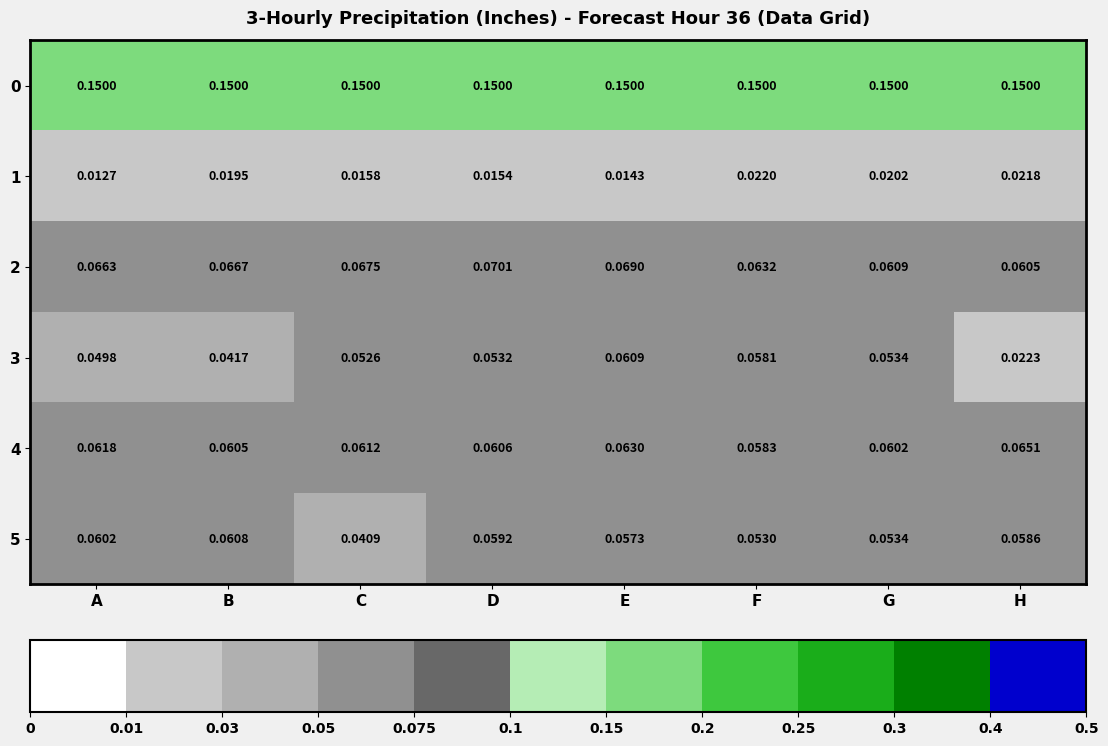

At which label is 4 closest to 0?

F